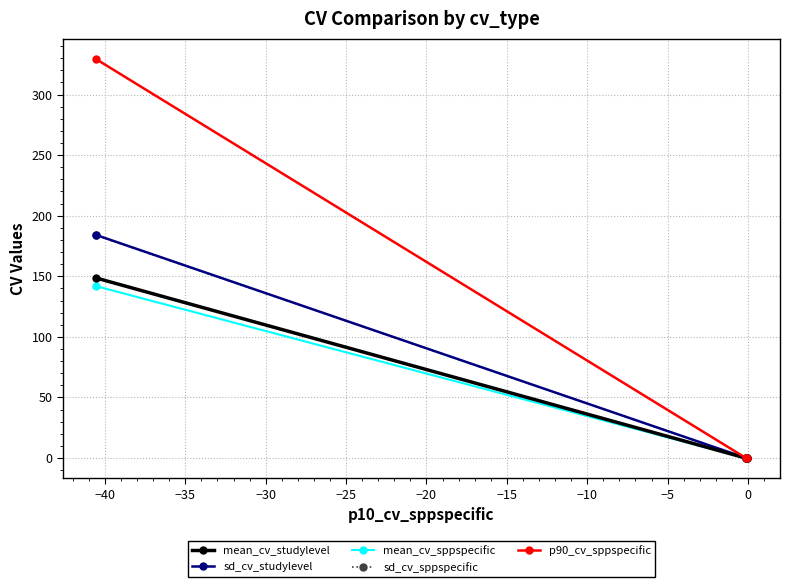

Rank the series by their maximum value, from lowest to highest.

mean_cv_sppspecific, mean_cv_studylevel, sd_cv_sppspecific, sd_cv_studylevel, p90_cv_sppspecific